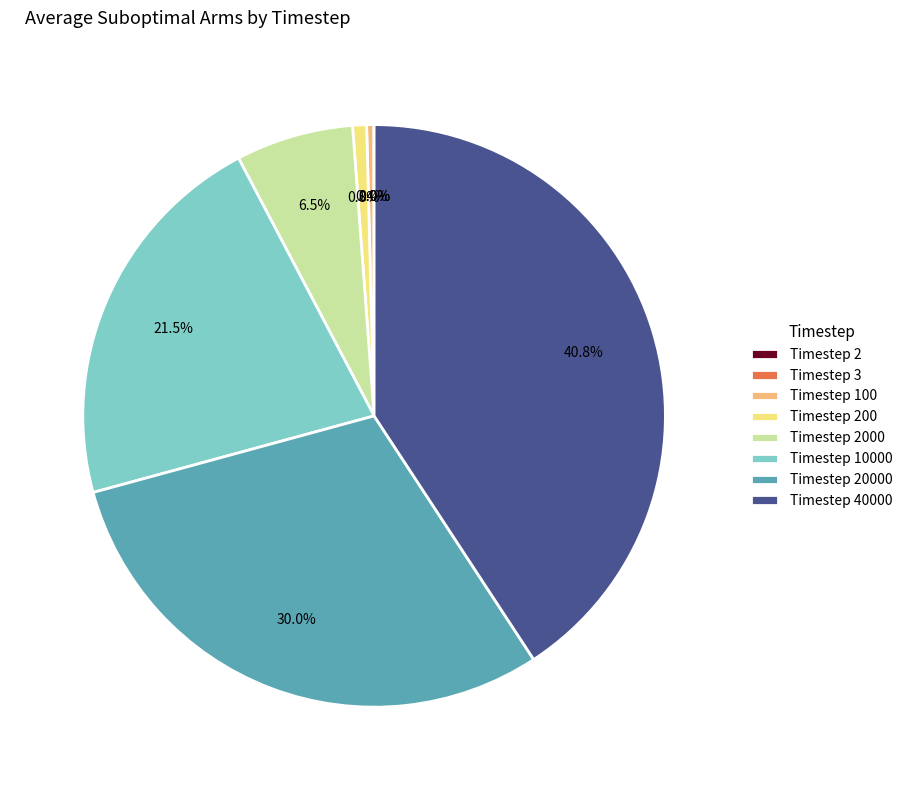

What is the ratio of the value at Timestep 40000 to the value at Timestep 100?

103.7